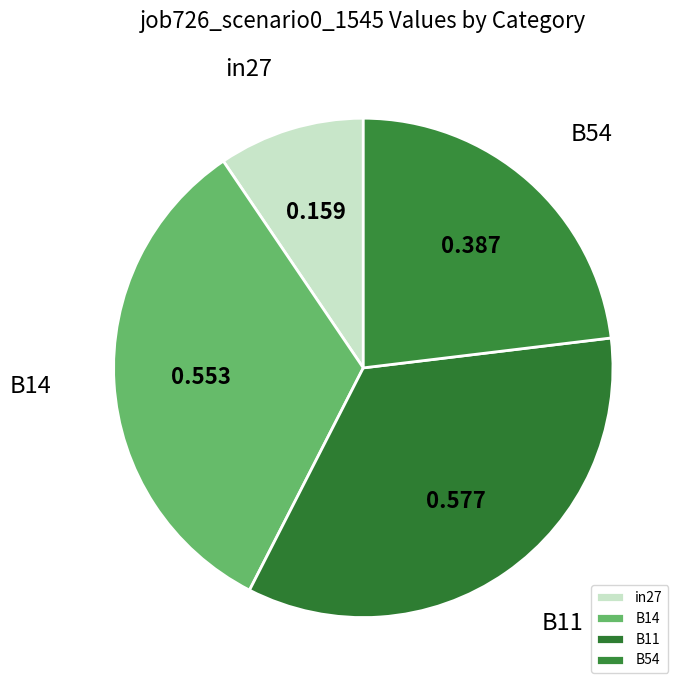

What is the change in value from in27 to B14?

+0.4